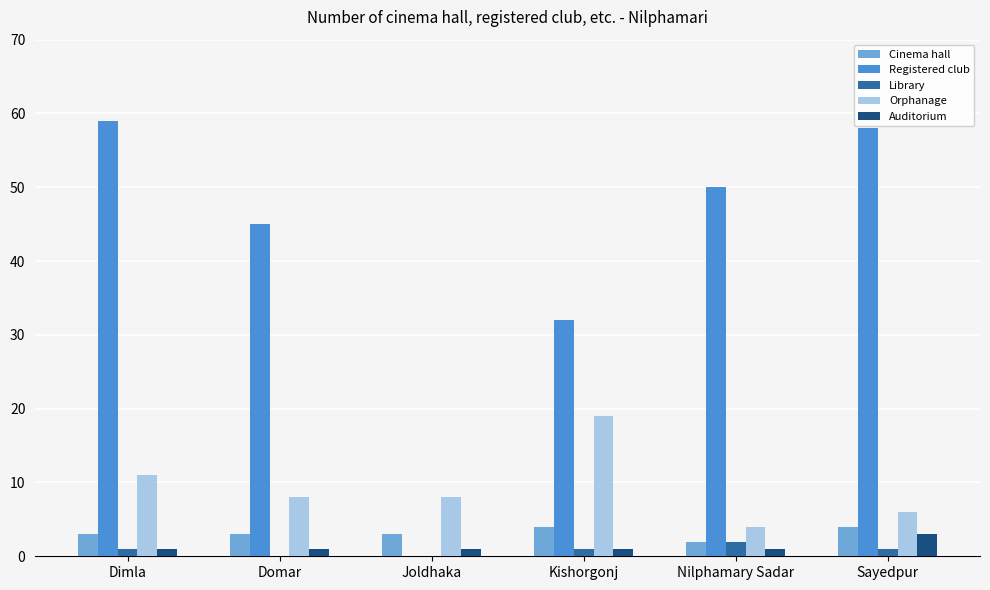

Where is Registered club nearest to the value 29?

Kishorgonj